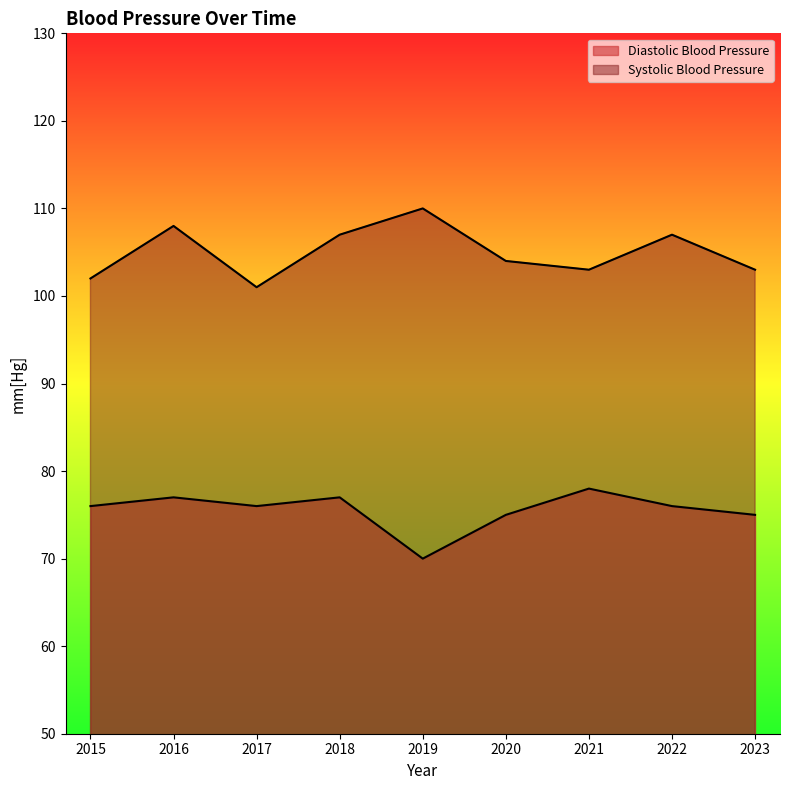

Does the chart have visible grid lines?

No